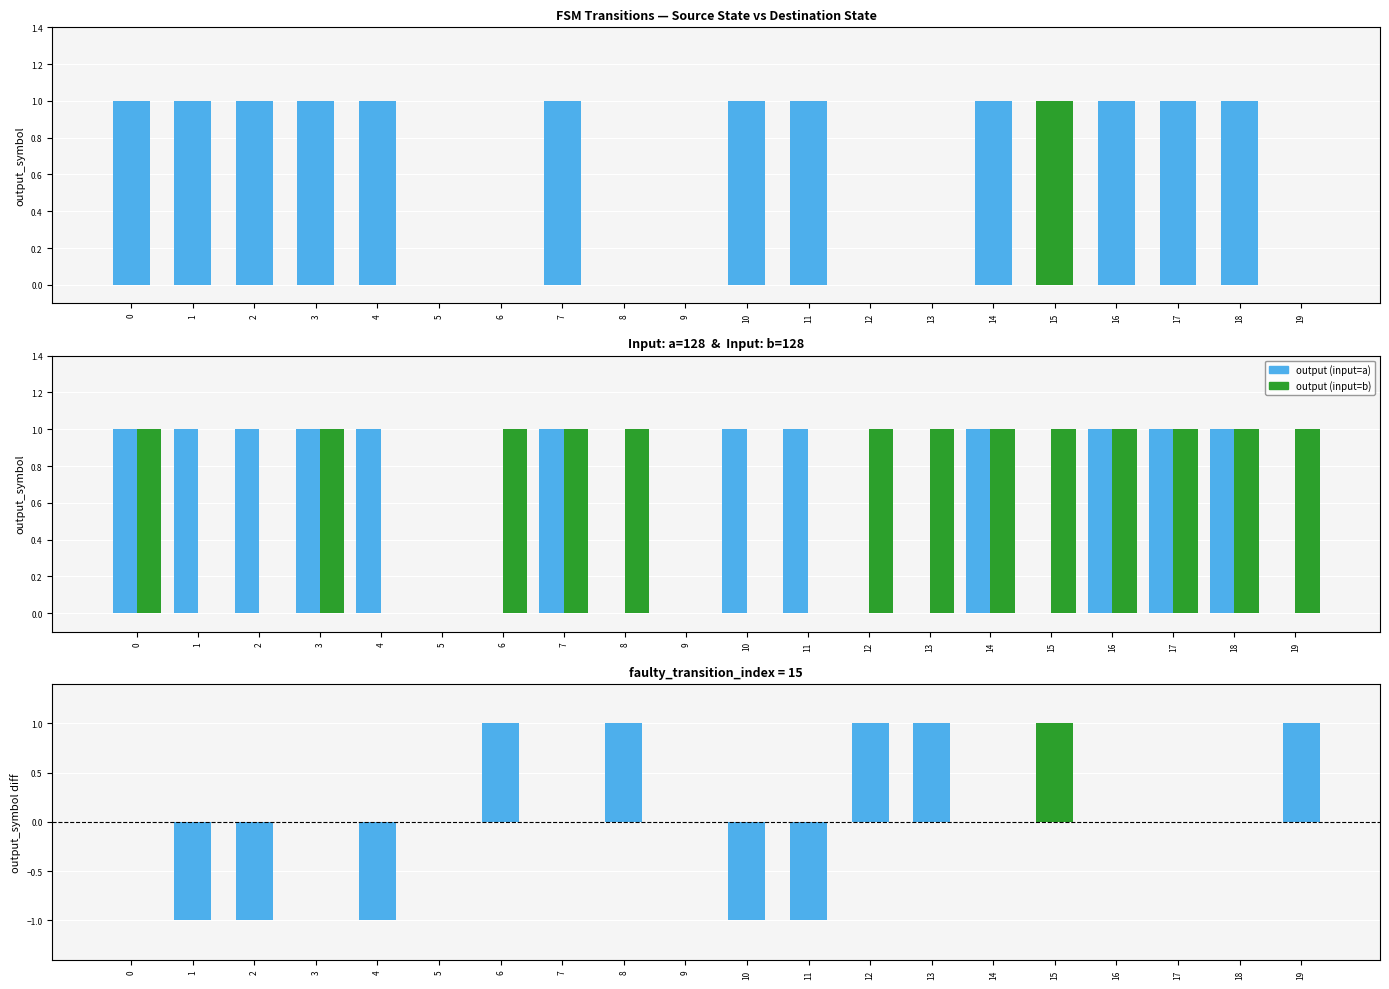

How many bars are there in total?

60